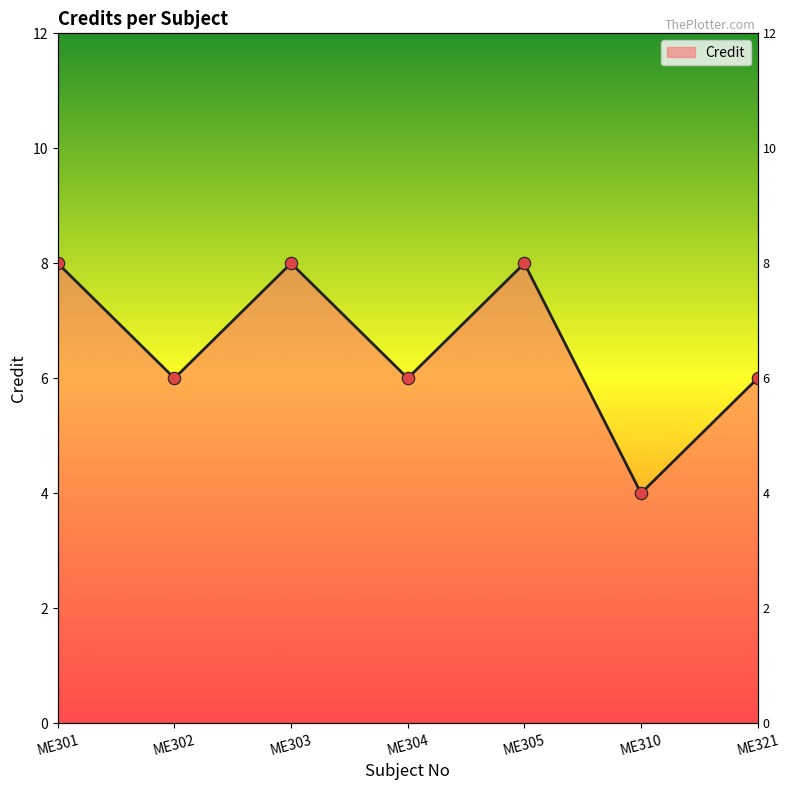

What is the ratio of the value at ME304 to the value at ME301?

0.8